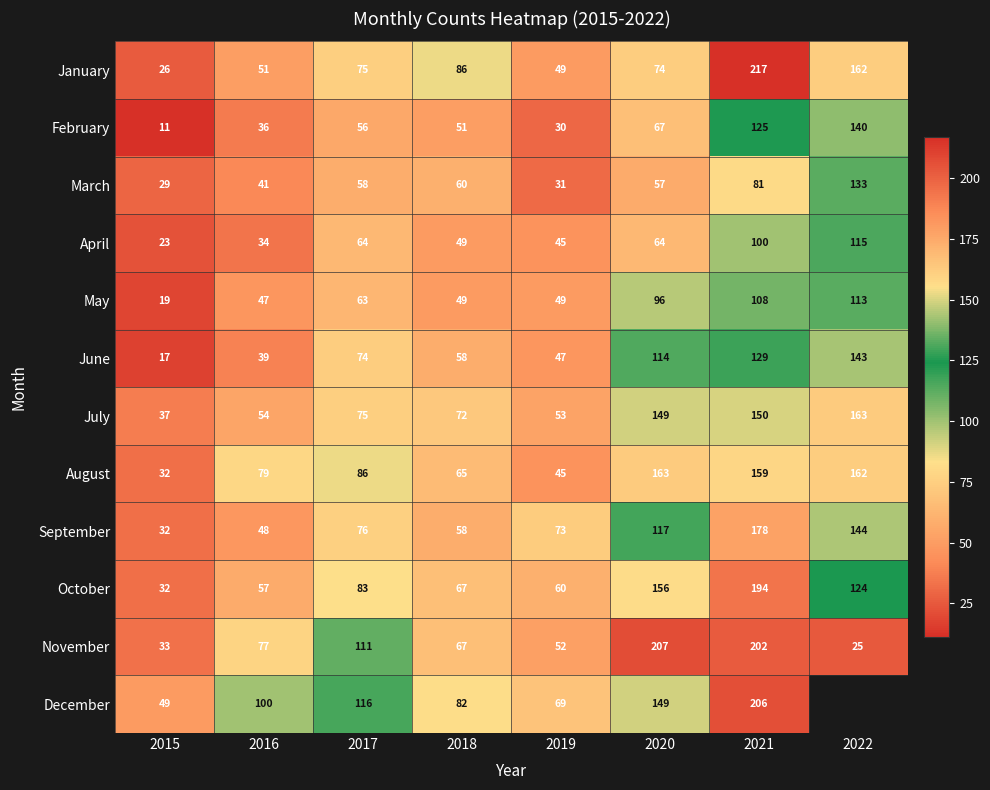

What is the approximate value of February at 2015, to the nearest 5?

10